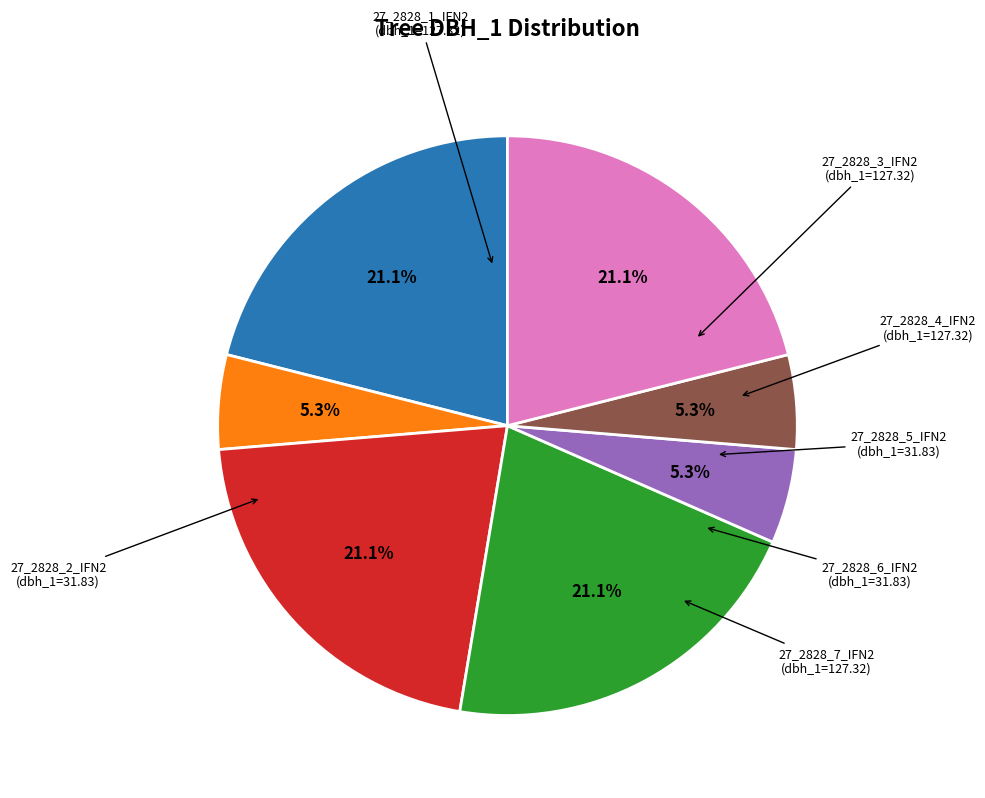

Is there any slice that represents more than half of the pie?

No